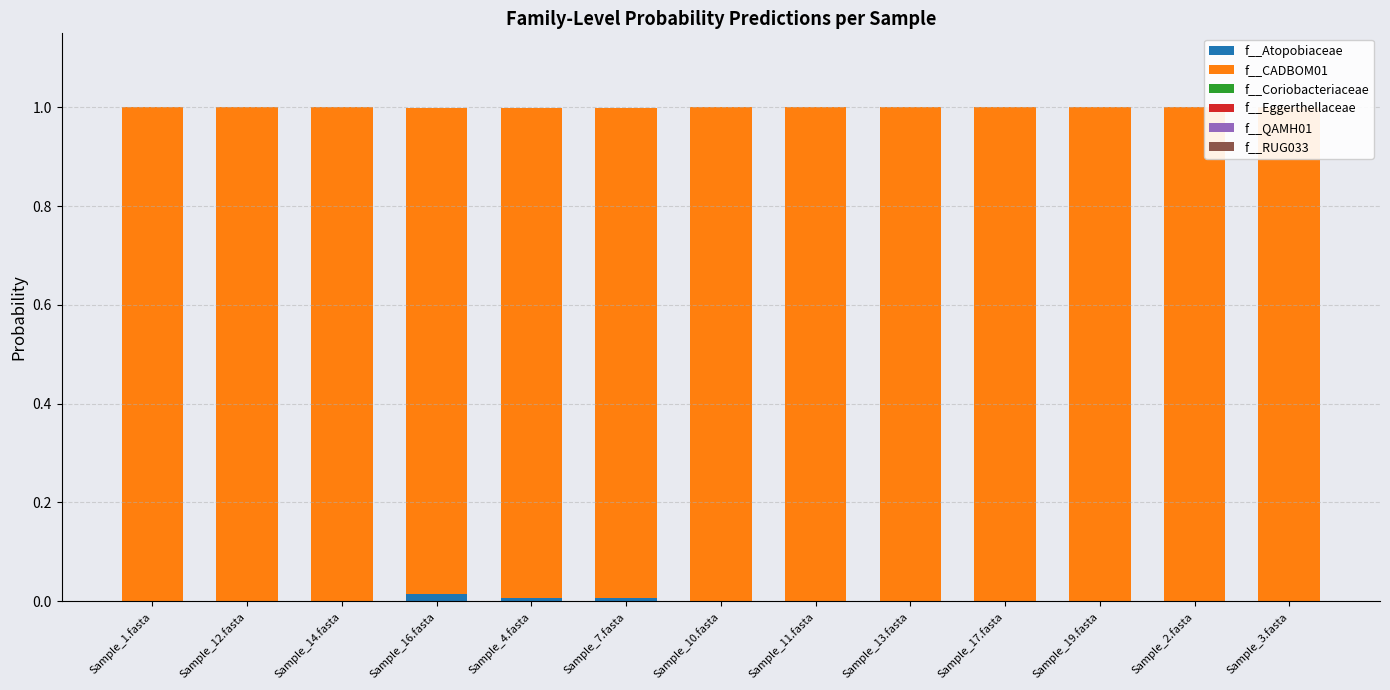

How many values in f__Eggerthellaceae are above zero?

10